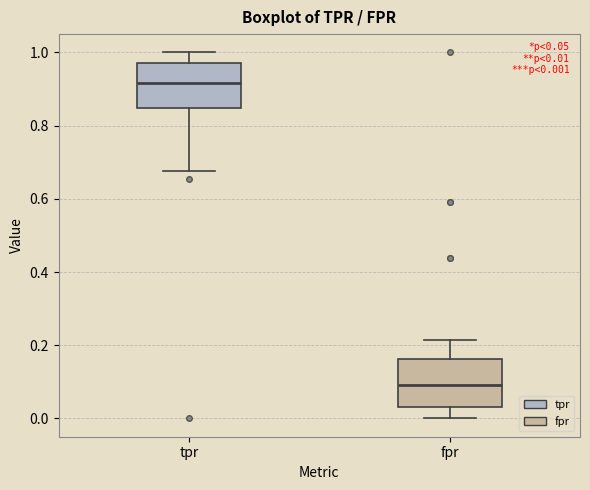

Which box has the lowest median line?

fpr